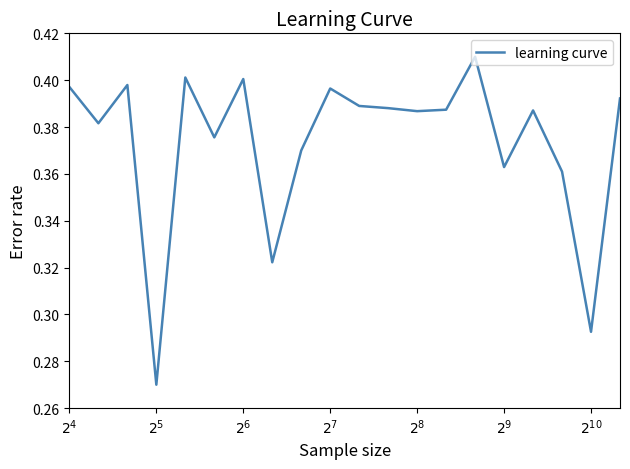

Does the chart display data point markers on the line(s)?

No